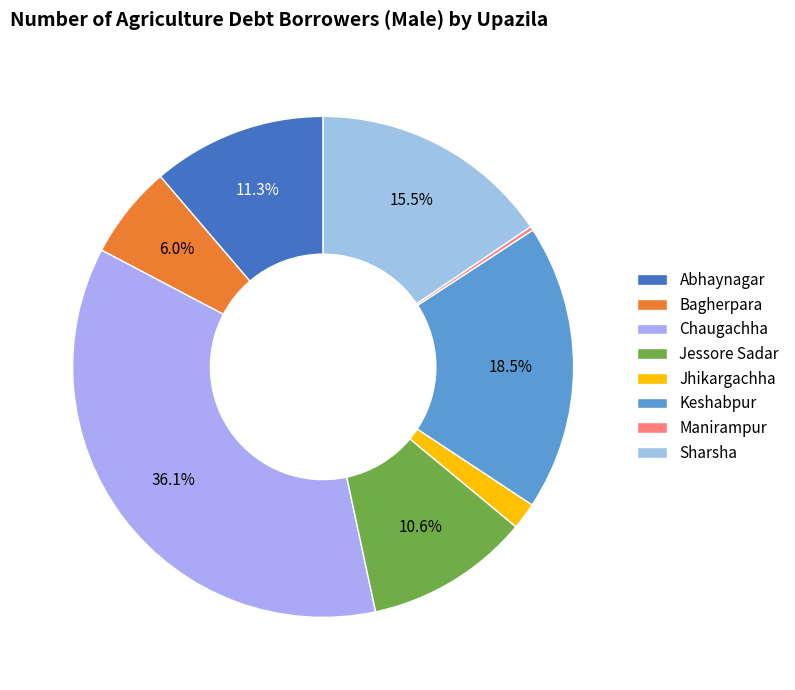

Rank the categories by value from highest to lowest.

Chaugachha, Keshabpur, Sharsha, Abhaynagar, Jessore Sadar, Bagherpara, Jhikargachha, Manirampur